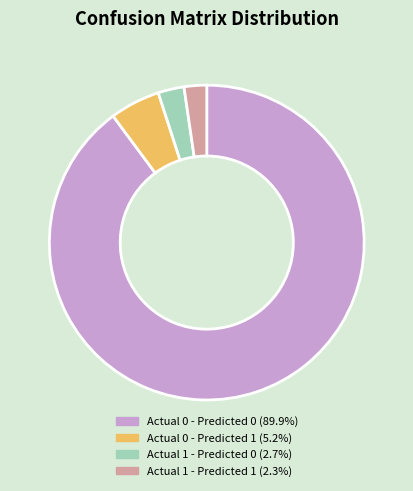

Does Actual 0 - Predicted 0 (89.9%) account for over 50% of the chart?

Yes